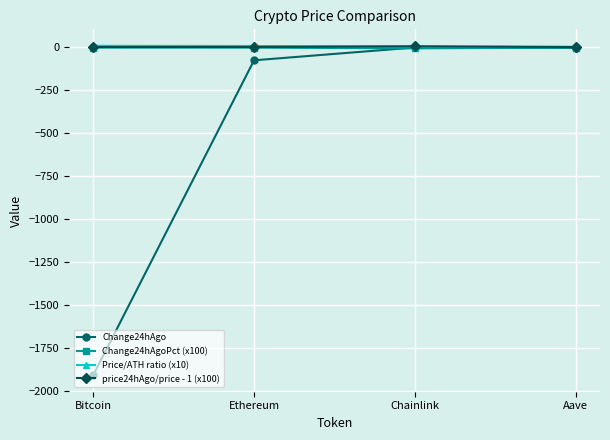

Count the number of data series in this chart.

4